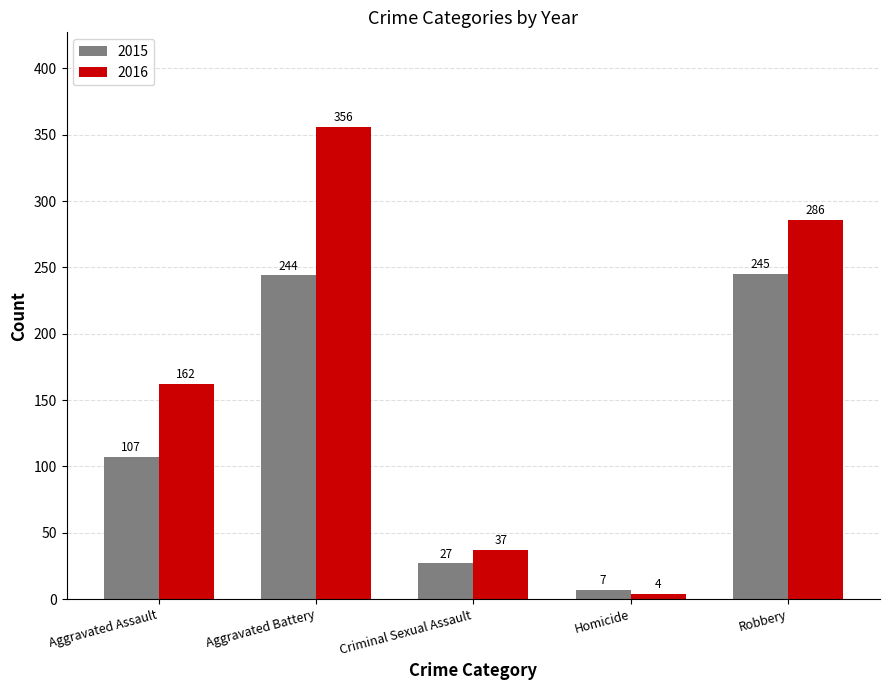

What is the value of the 2015 bar at the 5th from the left?

245